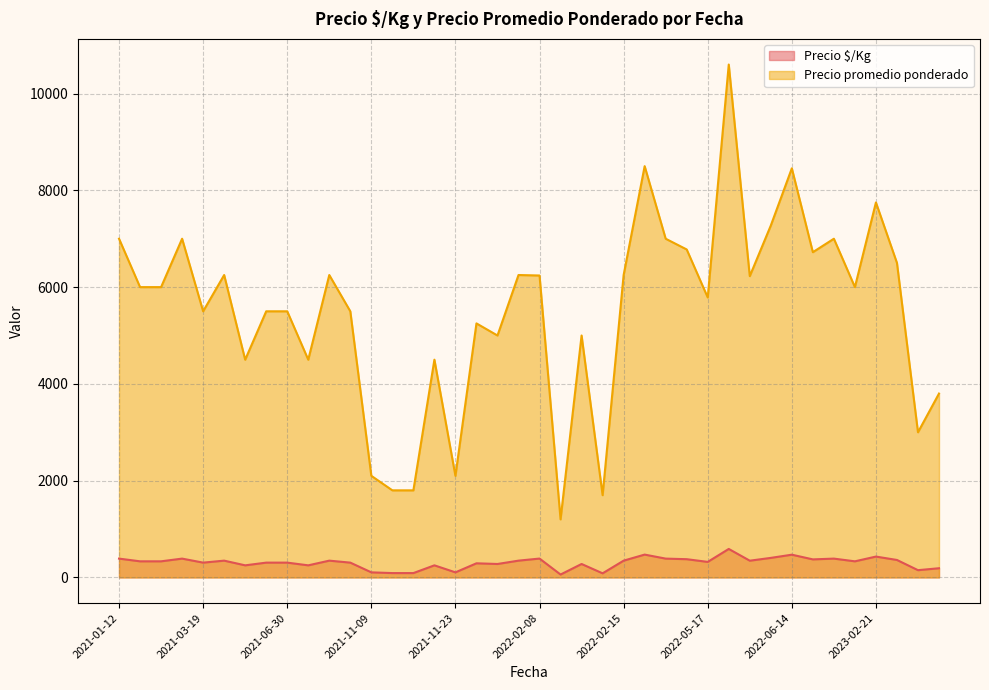

Rank the series by their maximum value, from lowest to highest.

Precio $/Kg, Precio promedio ponderado